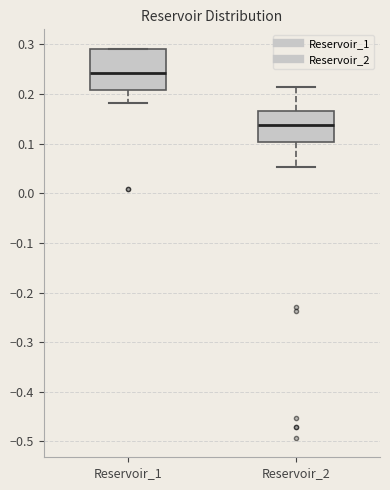

Reading left to right, read every box against the y-axis: the position of its median line, the range the box covers, and the ends of its whiskers. The values are not printed on the chart, so give them approximately, as read against the axis.

Reservoir_1: median 0.24, box 0.21 to 0.29, whiskers 0.18 to 0.29
Reservoir_2: median 0.14, box 0.10 to 0.16, whiskers 0.05 to 0.21